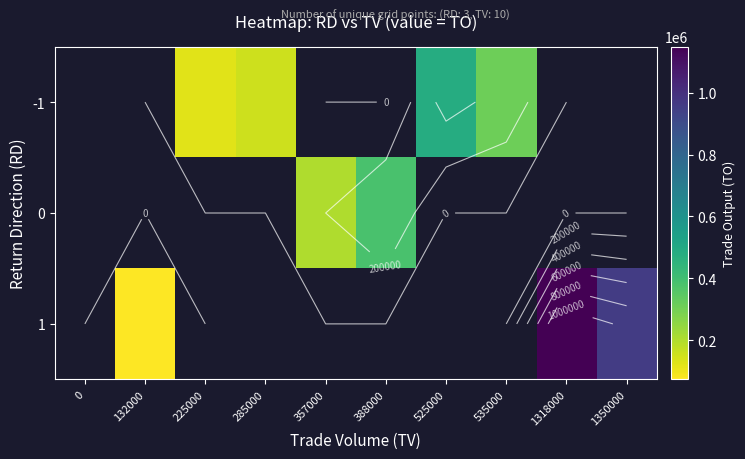

What is the approximate value of 0 at 357000?

199920.0